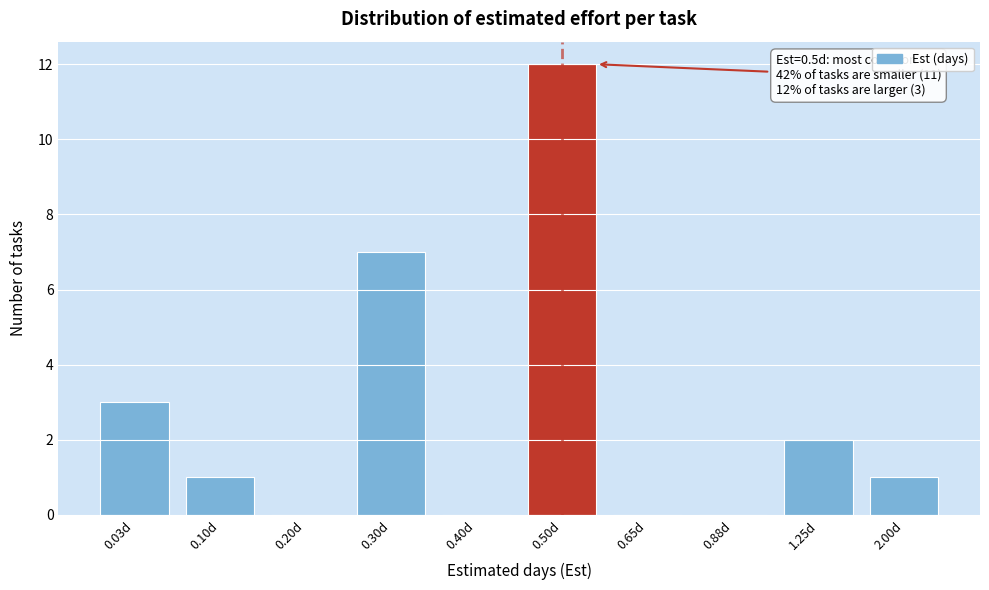

Reading left to right, what are all the values shown in this chart?

0.03d=3	0.10d=1	0.20d=0	0.30d=7	0.40d=0	0.50d=12	0.65d=0	0.88d=0	1.25d=2	2.00d=1